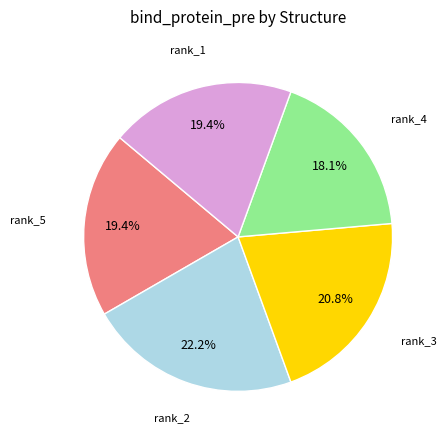

Is there any slice that represents more than half of the pie?

No